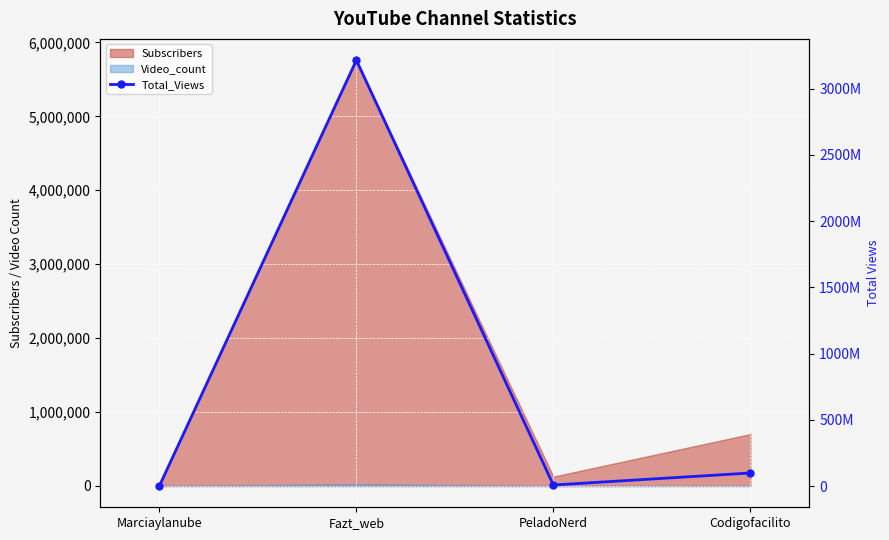

How many interior local peaks (higher than both neighbors) does the data have?

1